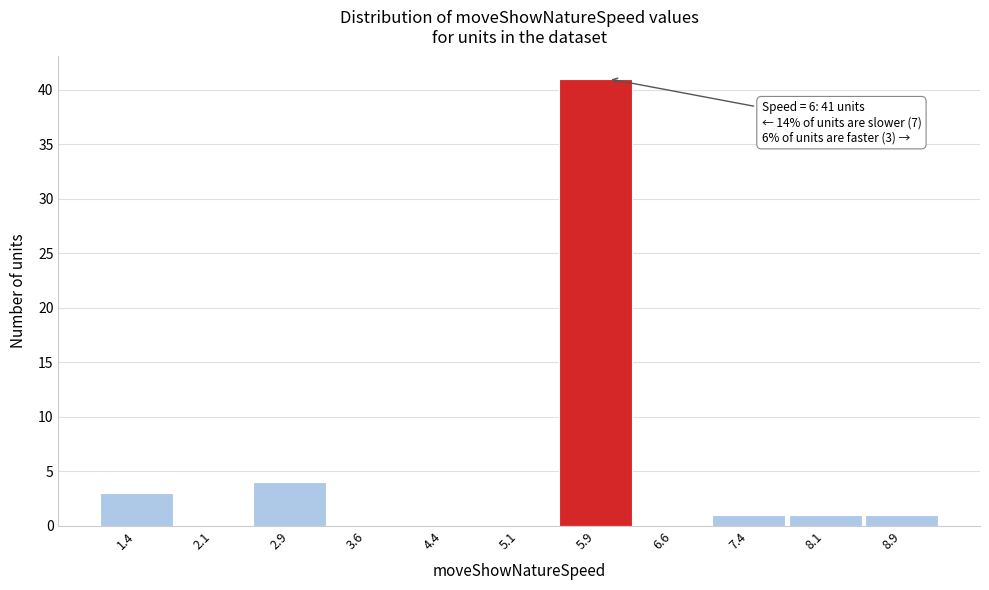

Which range on the x-axis has the tallest bar?

5.50 to 6.25